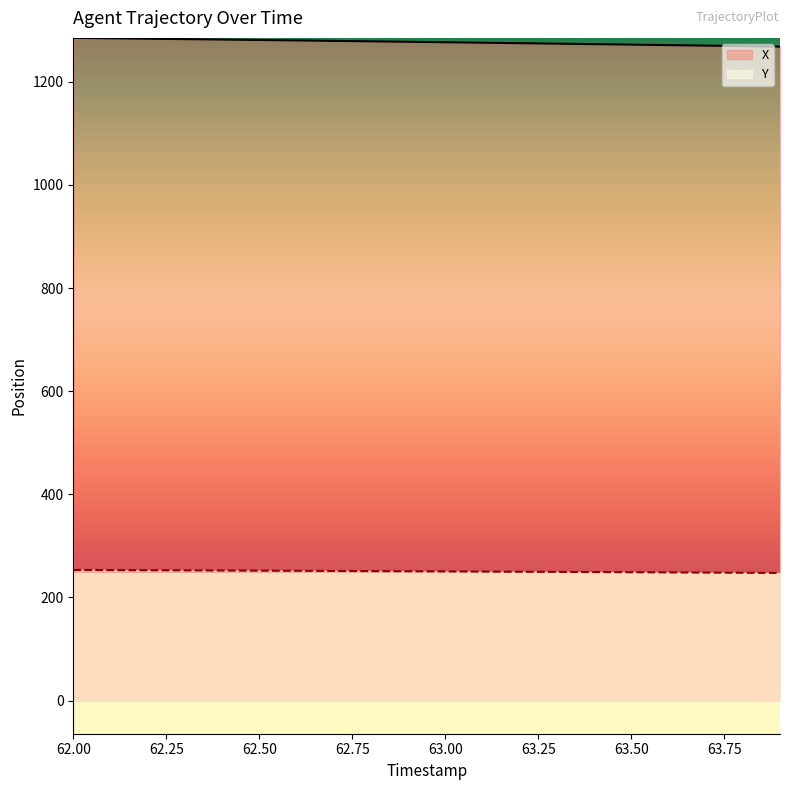

Rank the series by their average value, from lowest to highest.

Y, X